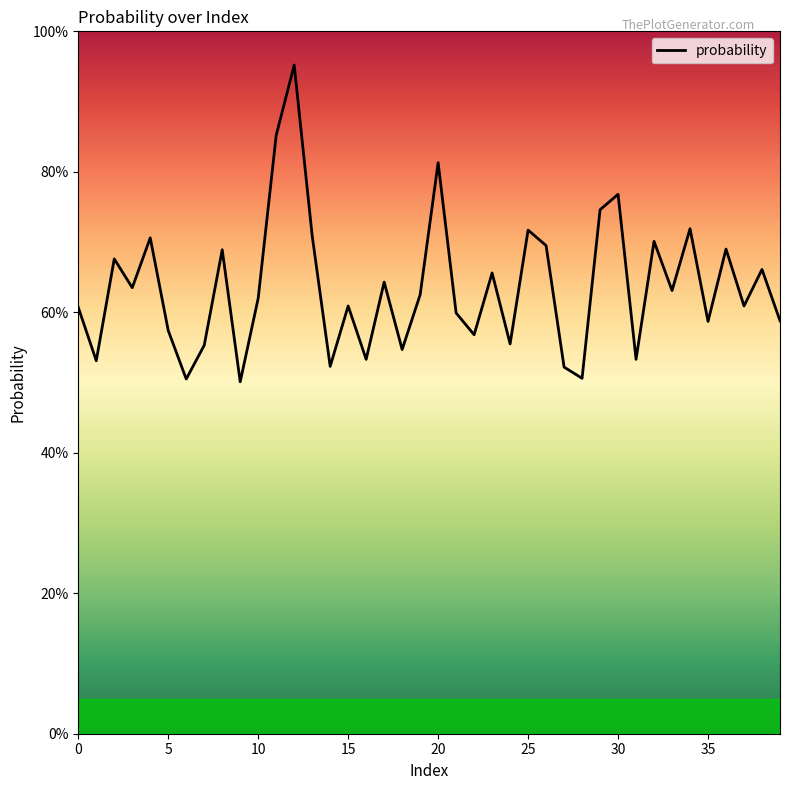

How many interior local peaks (higher than both neighbors) does the data have?

14